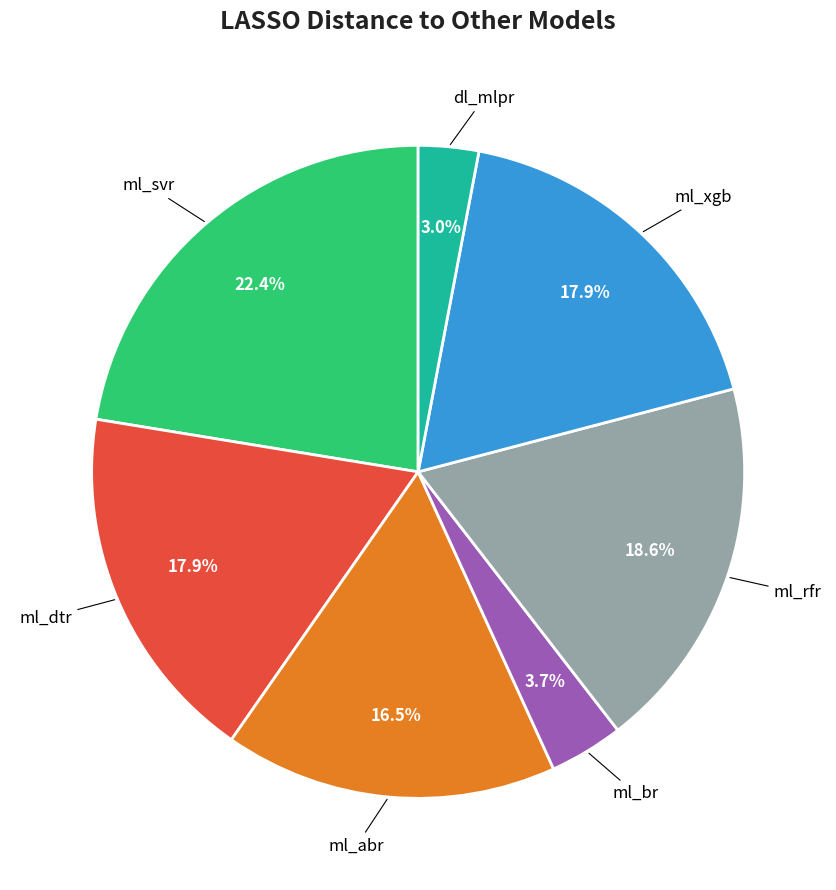

Does any single category account for the majority?

No